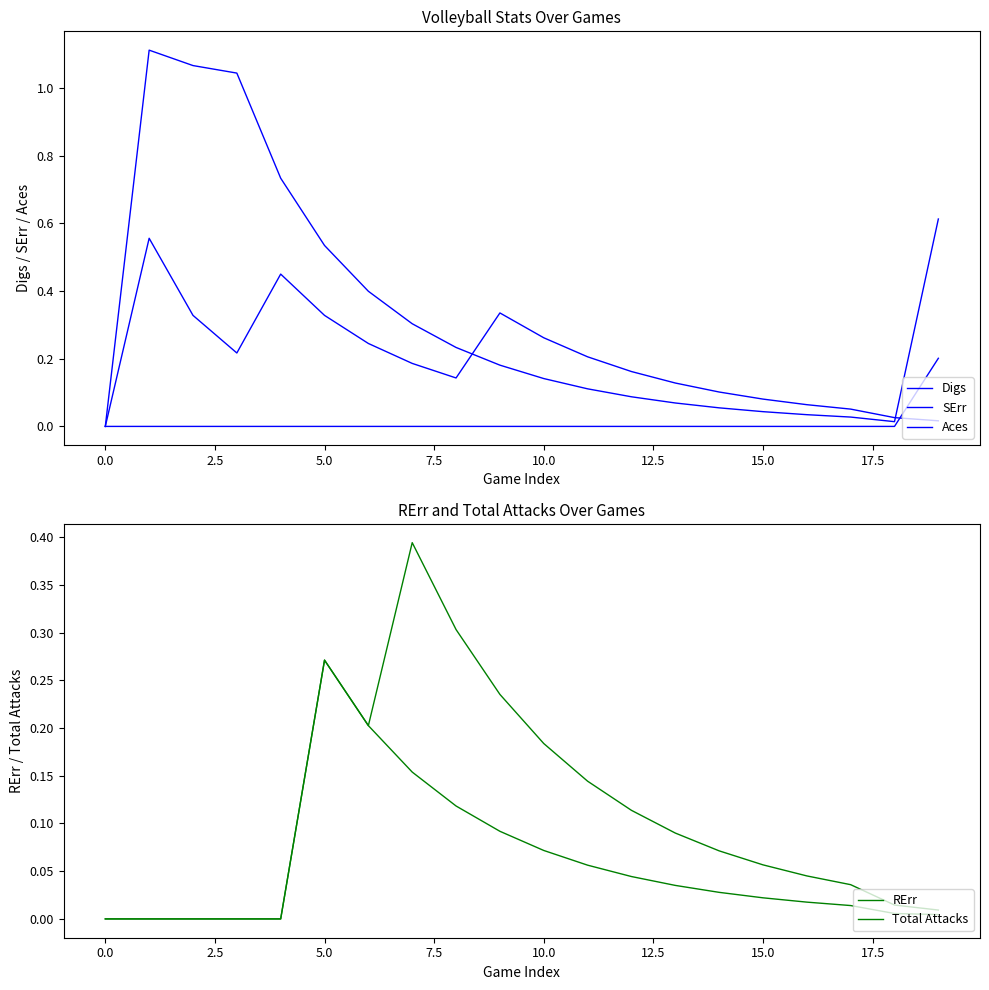

Reading right to left, extract all data points from this chart.

Digs: 0.6	0.0	0.0	0.0	0.0	0.1	0.1	0.1	0.1	0.1	0.2	0.2	0.3	0.4	0.5	0.7	1.0	1.1	1.1	0.0
SErr: 0.0	0.0	0.1	0.1	0.1	0.1	0.1	0.2	0.2	0.3	0.3	0.1	0.2	0.2	0.3	0.4	0.2	0.3	0.6	0.0
Aces: 0.2	0.0	0.0	0.0	0.0	0.0	0.0	0.0	0.0	0.0	0.0	0.0	0.0	0.0	0.0	0.0	0.0	0.0	0.0	0.0
RErr: 0.0	0.0	0.0	0.0	0.1	0.1	0.1	0.1	0.1	0.2	0.2	0.3	0.4	0.2	0.3	0.0	0.0	0.0	0.0	0.0
Total Attacks: 0.0	0.0	0.0	0.0	0.0	0.0	0.0	0.0	0.1	0.1	0.1	0.1	0.2	0.2	0.3	0.0	0.0	0.0	0.0	0.0